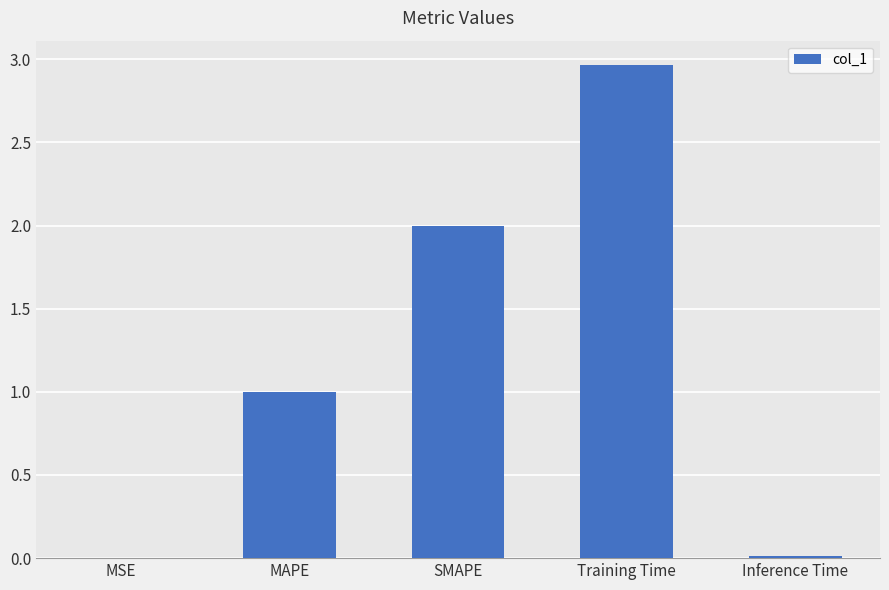

Which category has the highest value across all series?

Training Time